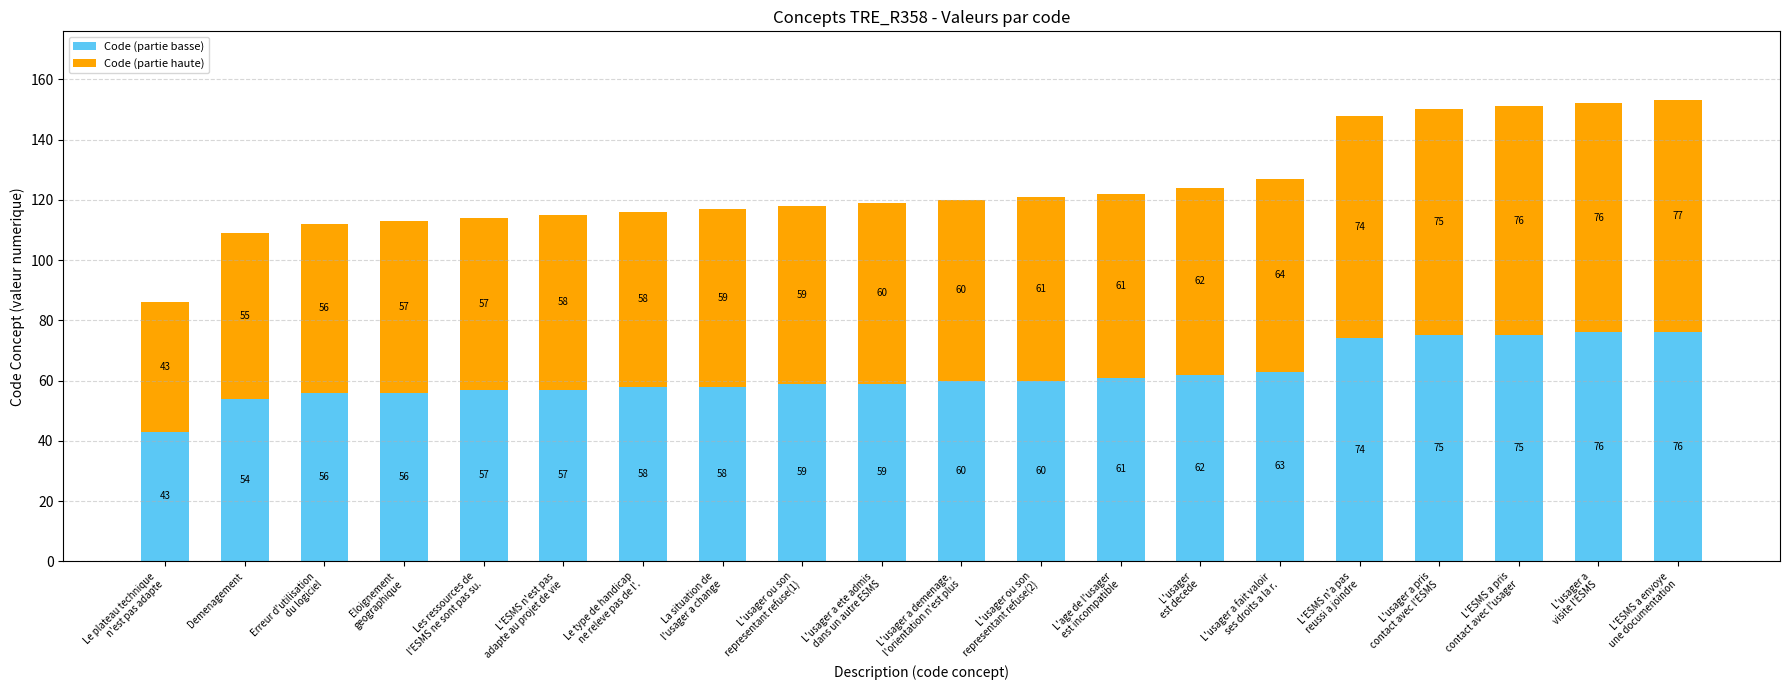

The Code (partie basse) series shows 60 at L'usager a demenage,
l'orientation n'est plus. True or false?

True